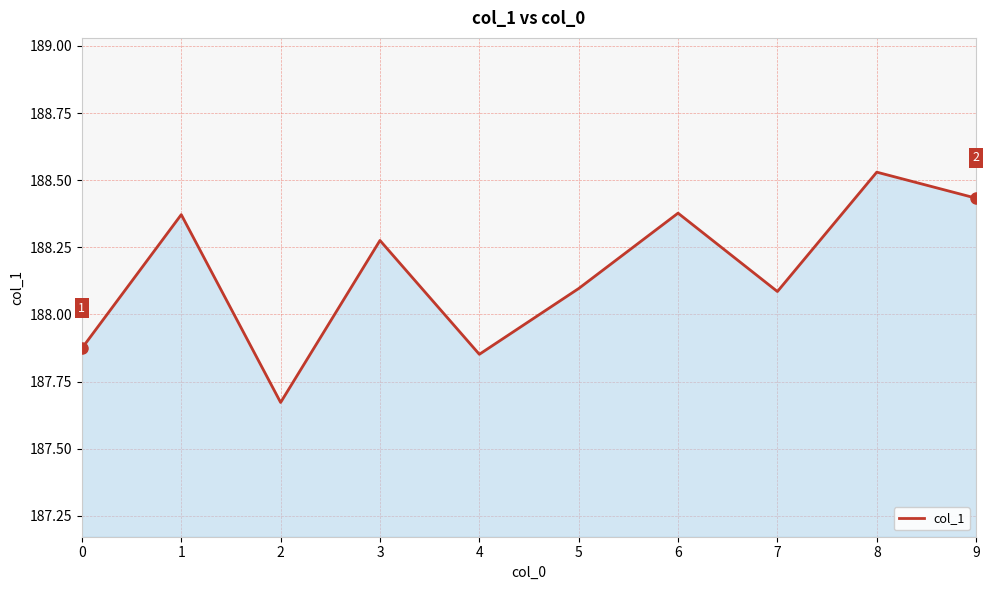

What is the change in value from 4 to 9?

+0.6